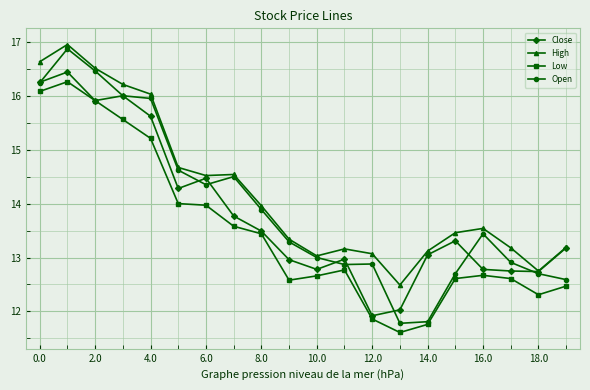

What is the value of the High point at the 1st from the left?

16.6